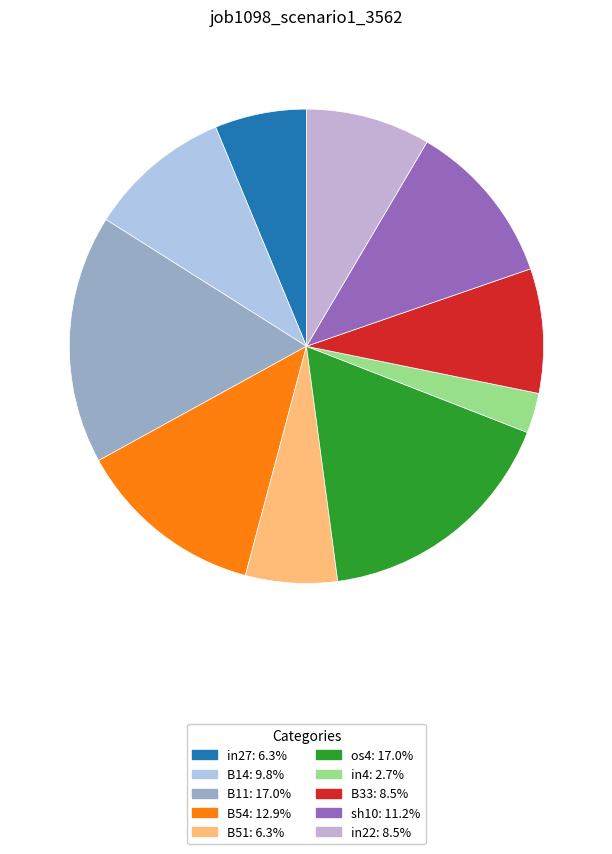

What percentage do B14 and os4 together represent?

26.7%